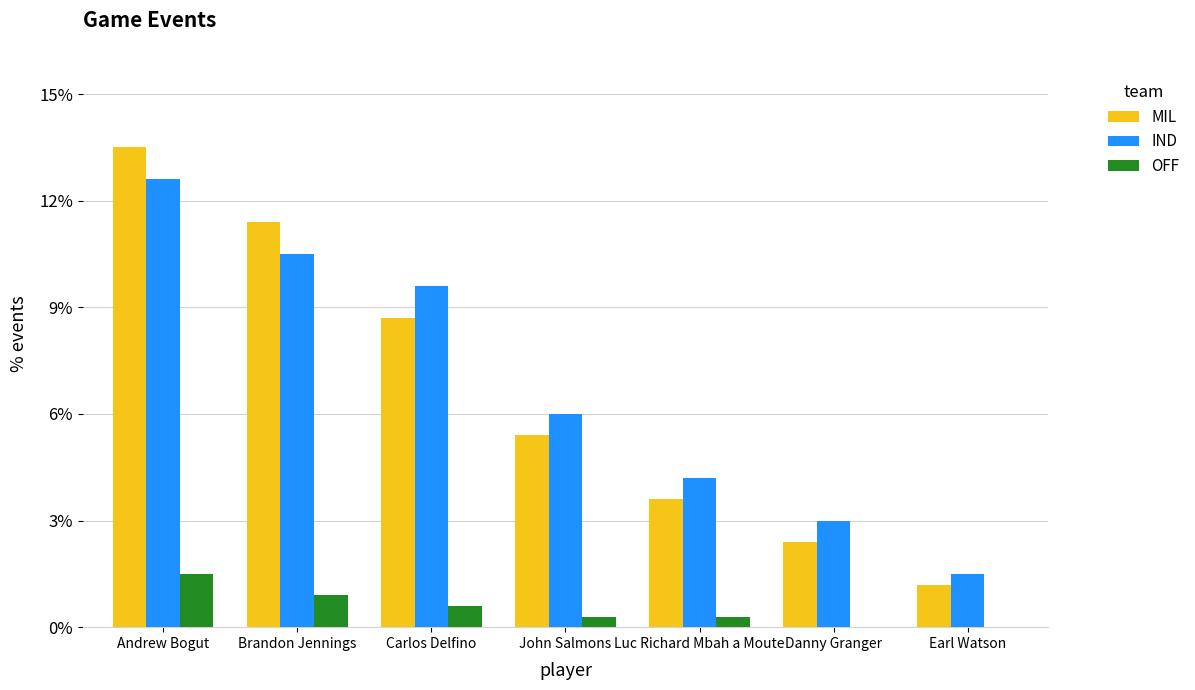

List the labels in order of MIL value, largest first.

Andrew Bogut, Brandon Jennings, Carlos Delfino, John Salmons, Luc Richard Mbah a Moute, Danny Granger, Earl Watson